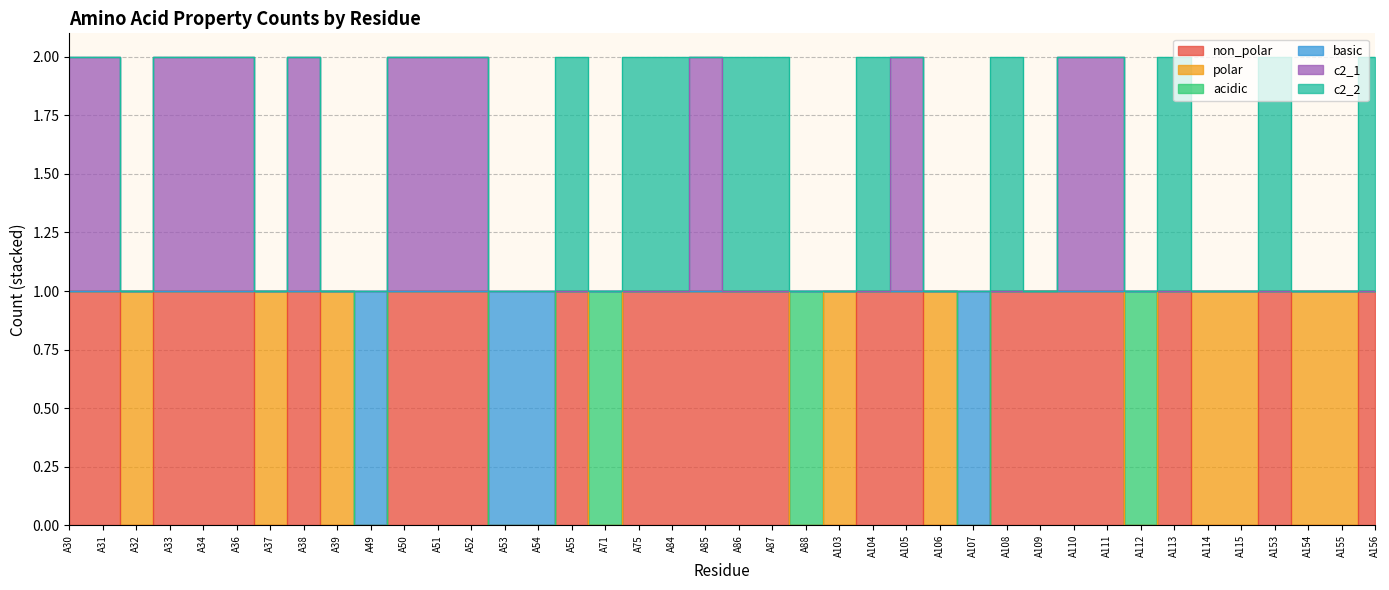

What is the difference between the second highest and second lowest values in the basic series?

1